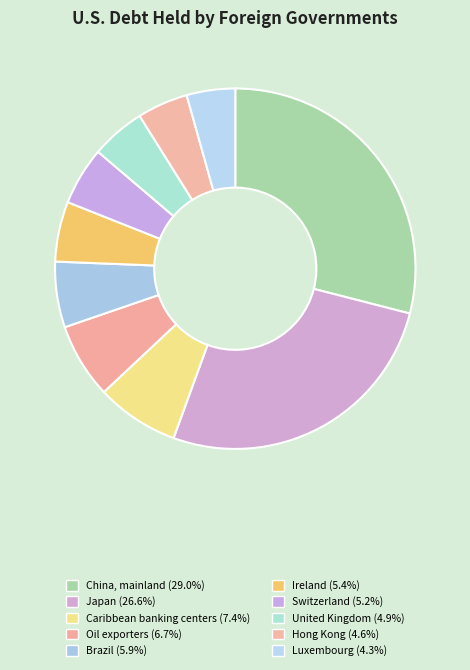

What is the total percentage of Ireland and China, mainland?

34.4%